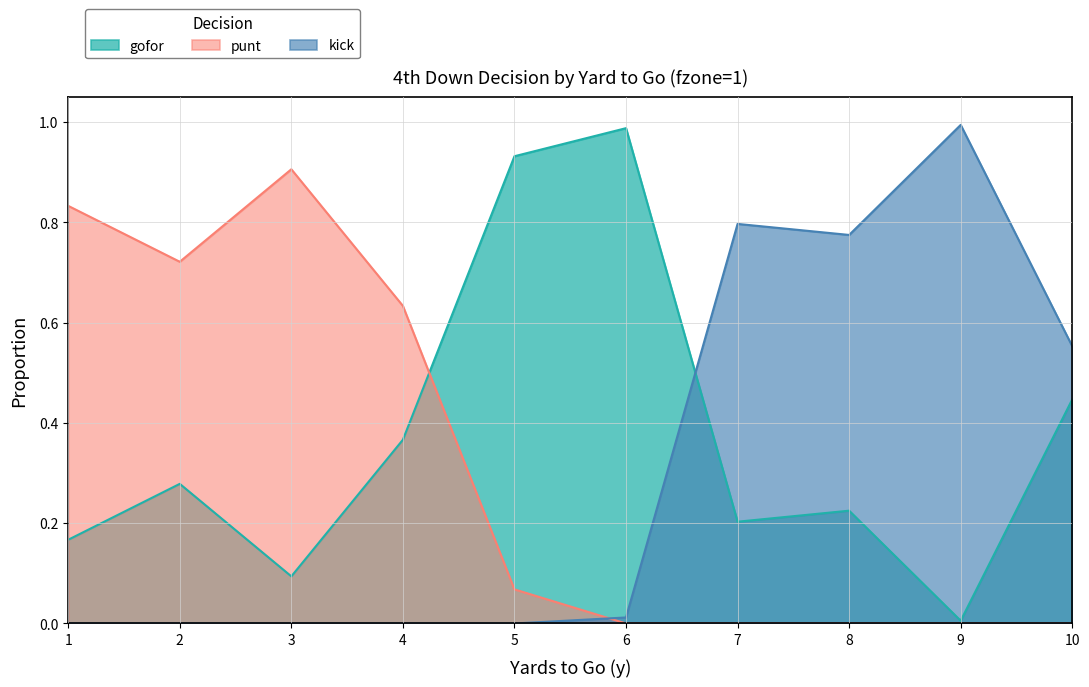

At which category does gofor reach its first local peak?

2